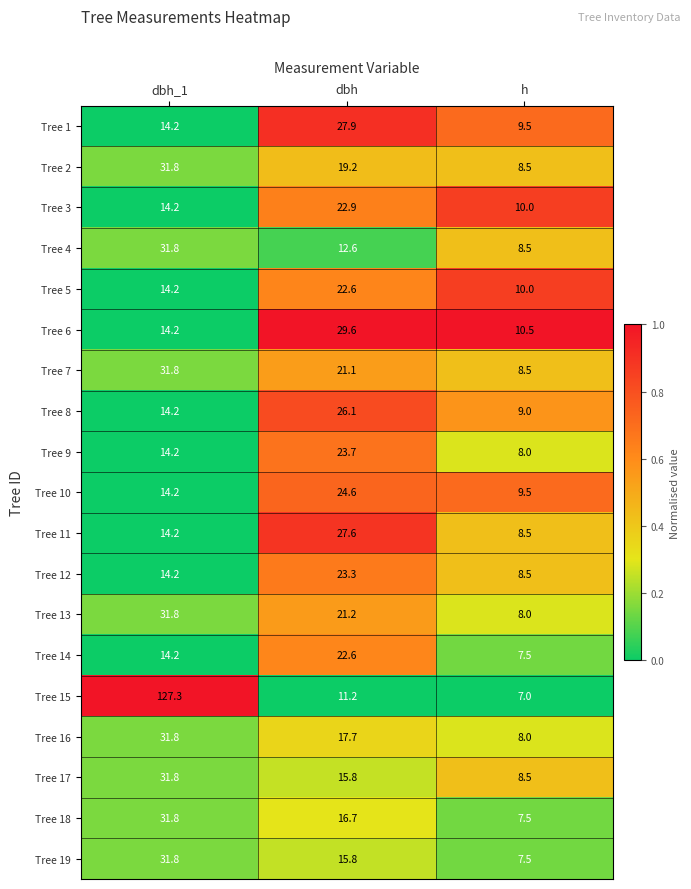

Count the number of data series in this chart.

19